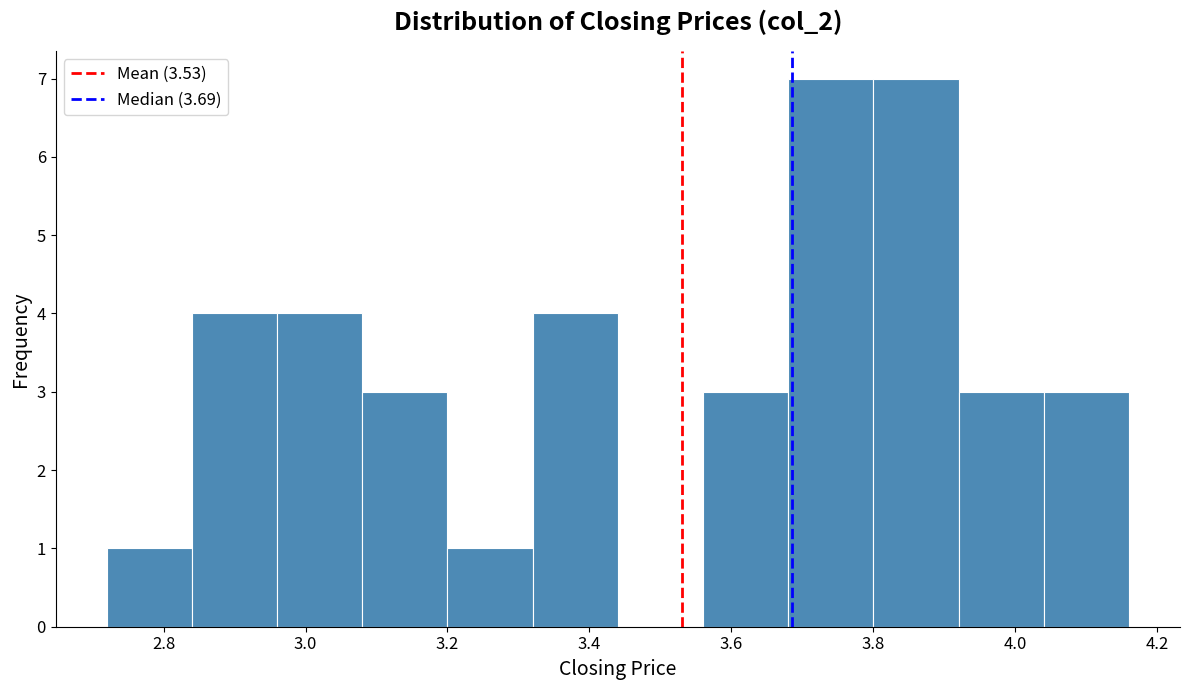

Reading left to right, transcribe this chart: for each bar, give the range it covers on the x-axis and its height. The values are not printed on the chart, so give them approximately, as read against the axis.

2.72 to 2.84: 1
2.84 to 2.96: 4
2.96 to 3.08: 4
3.08 to 3.20: 3
3.20 to 3.32: 1
3.32 to 3.44: 4
3.44 to 3.56: 0
3.56 to 3.68: 3
3.68 to 3.80: 7
3.80 to 3.92: 7
3.92 to 4.04: 3
4.04 to 4.16: 3